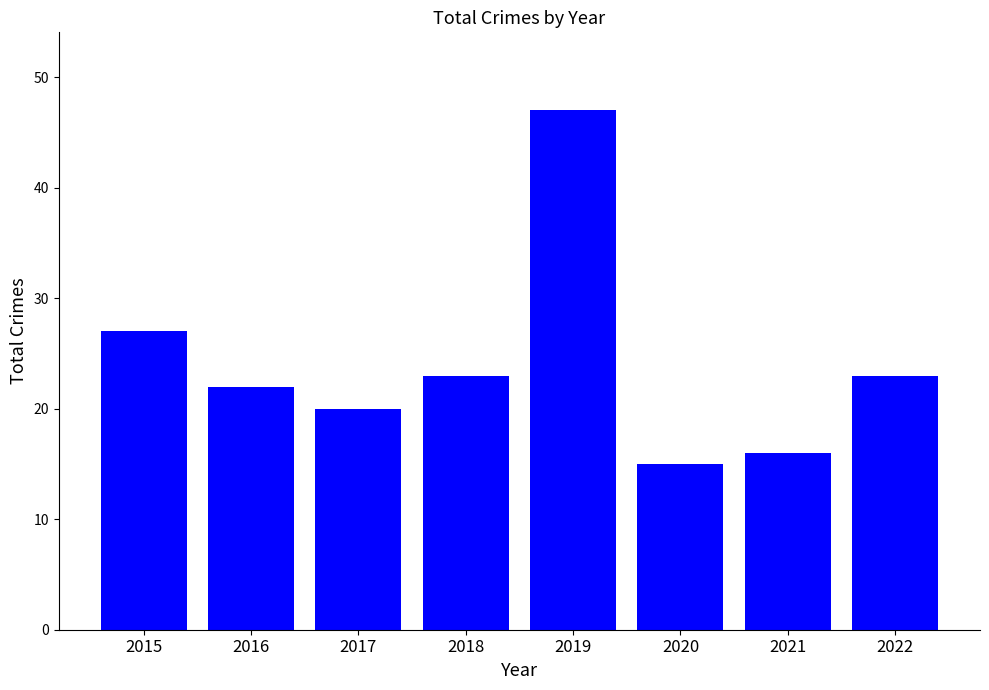

What is the value of the 5th bar from the left?

47